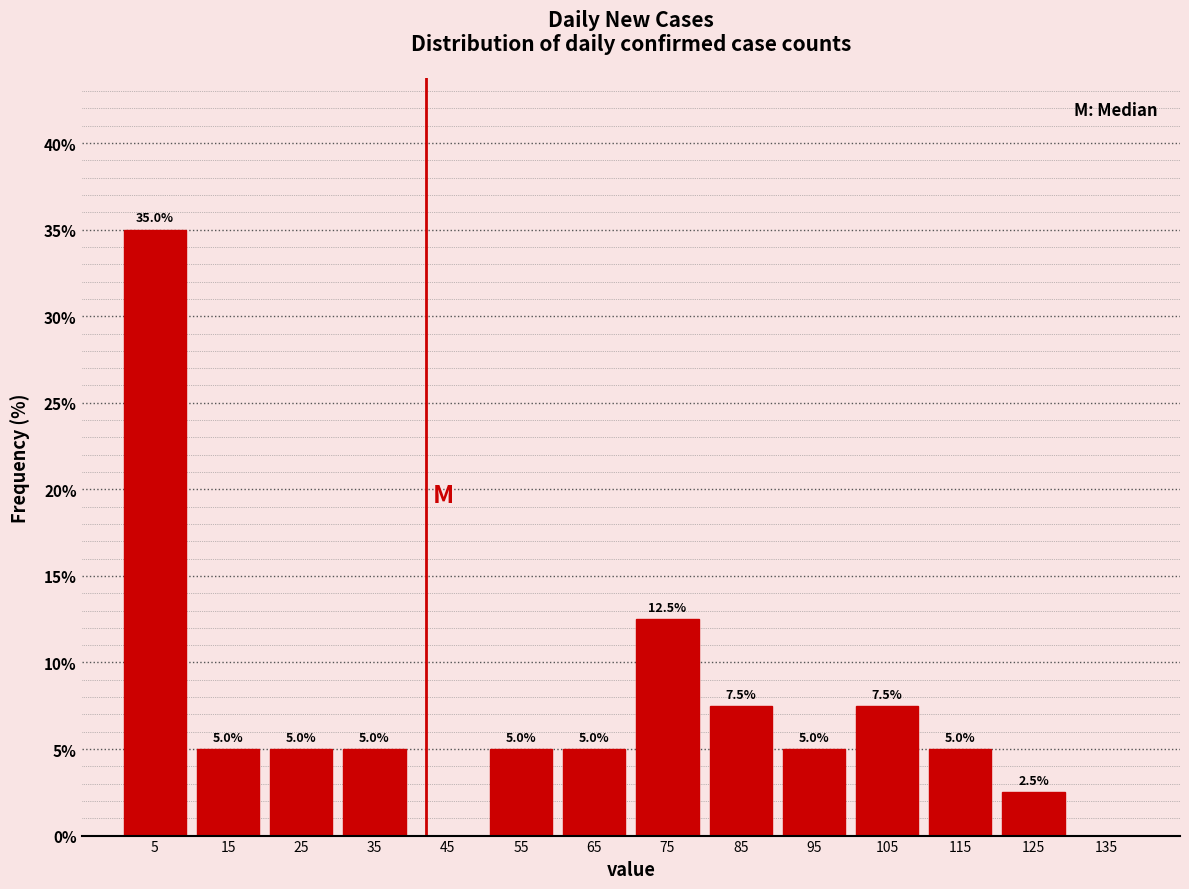

Which range on the x-axis has the tallest bar?

0 to 10